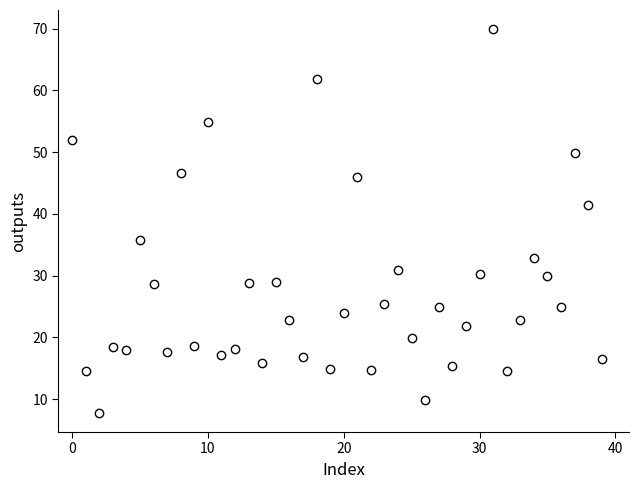

What Y value in the scatter plot is closest to 38?

35.7